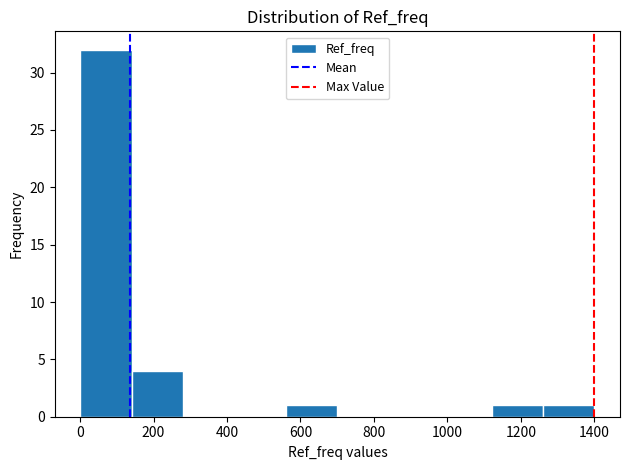

Reading left to right, transcribe this chart: for each bar, give the range it covers on the x-axis and its height. Neither the bar edges nor the heights are printed on the chart, so give them approximately, as read against the axes.

0 to 140: 32
140 to 280: 4
280 to 420: 0
420 to 560: 0
560 to 700: 1
700 to 840: 0
840 to 980: 0
980 to 1120: 0
1120 to 1260: 1
1260 to 1400: 1